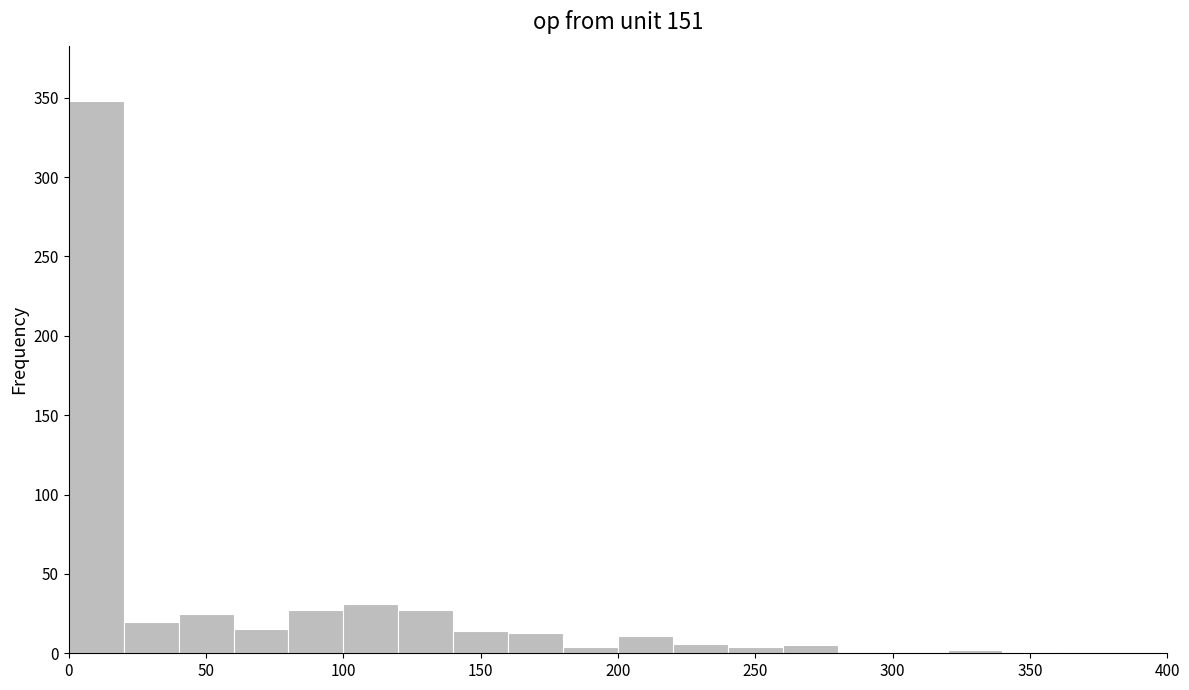

Reading left to right, list every bar in this chart as the range it spans on the x-axis followed by its height. The values are not printed on the chart, so give them approximately, as read against the axis.

0 to 20: 350
20 to 40: 20
40 to 60: 25
60 to 80: 15
80 to 100: 25
100 to 120: 30
120 to 140: 25
140 to 160: 15
160 to 180: 15
180 to 200: under 5
200 to 220: 10
220 to 240: 5
240 to 260: under 5
260 to 280: 5
280 to 300: under 5
300 to 320: under 5
320 to 340: under 5
340 to 360: under 5
360 to 380: 0
380 to 400: 0